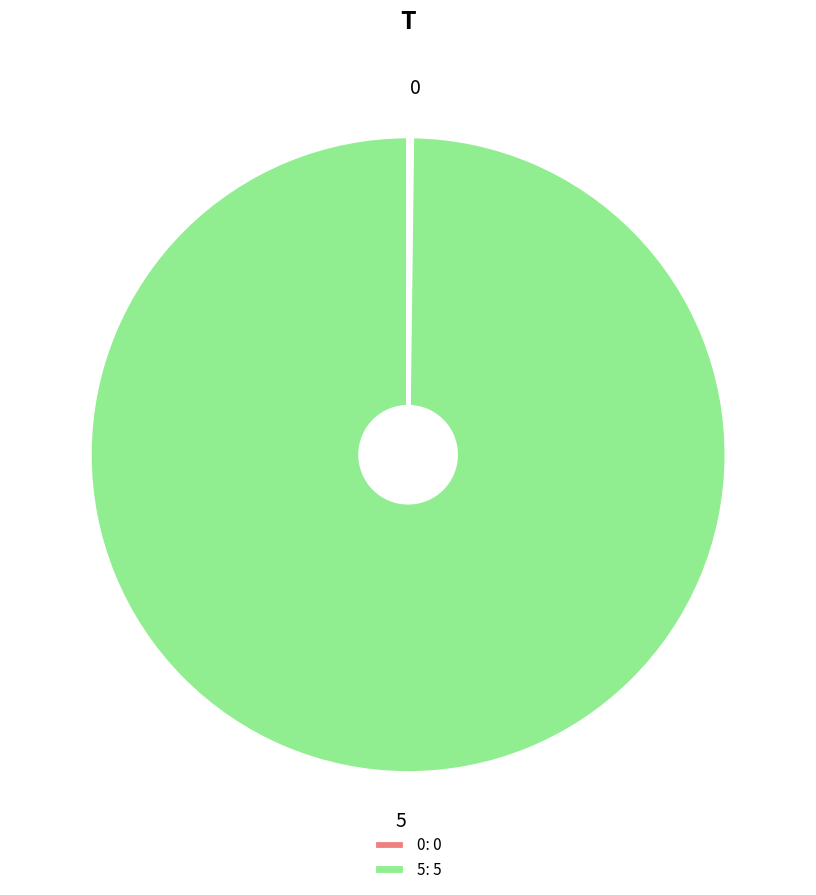

Does any single category account for the majority?

Yes